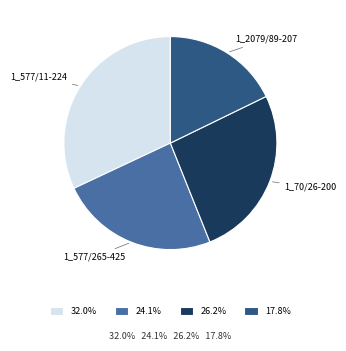

Is 1_2079/89-207 the majority of the pie?

No